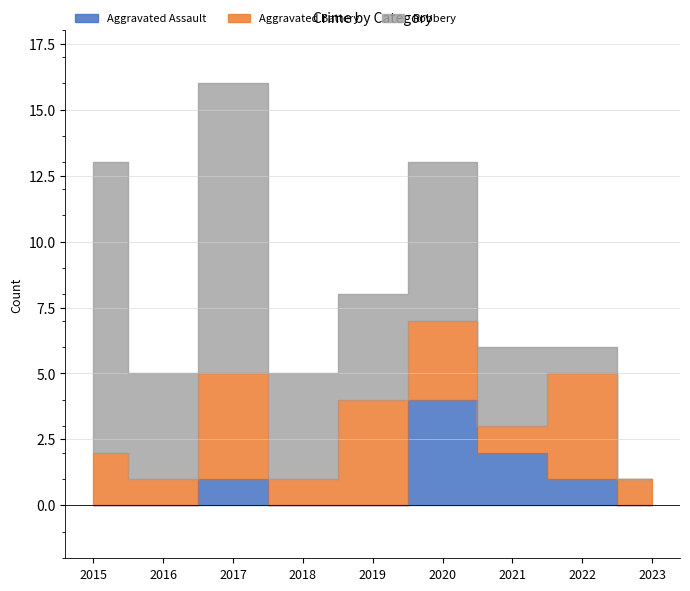

At which label does Aggravated Battery first exceed 2?

2017